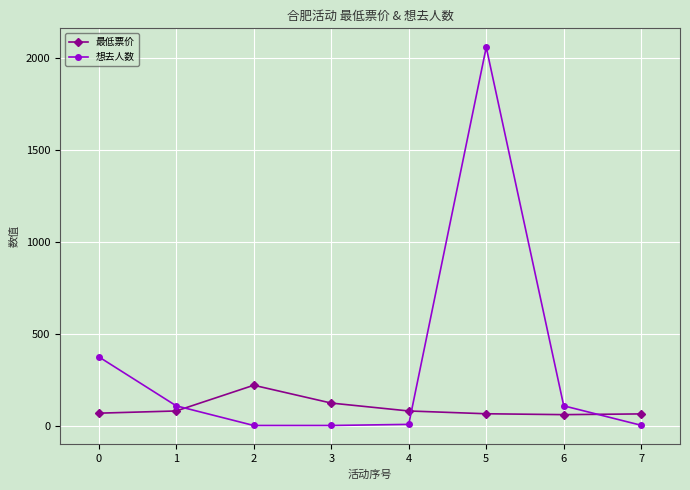

Which series has the widest spread of values?

想去人数